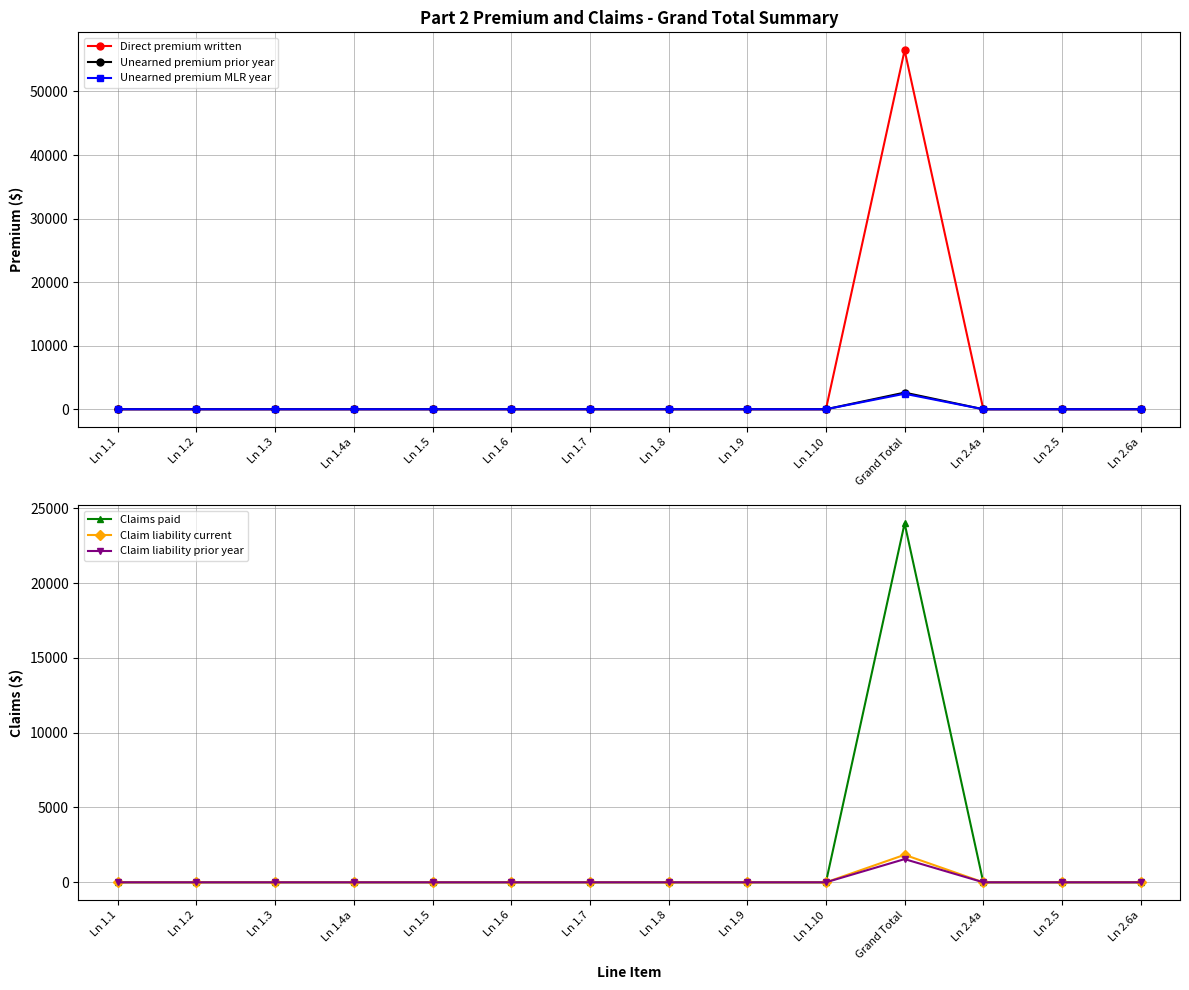

What are all the series names shown in the legend?

Direct premium written, Unearned premium prior year, Unearned premium MLR year, Claims paid, Claim liability current, Claim liability prior year